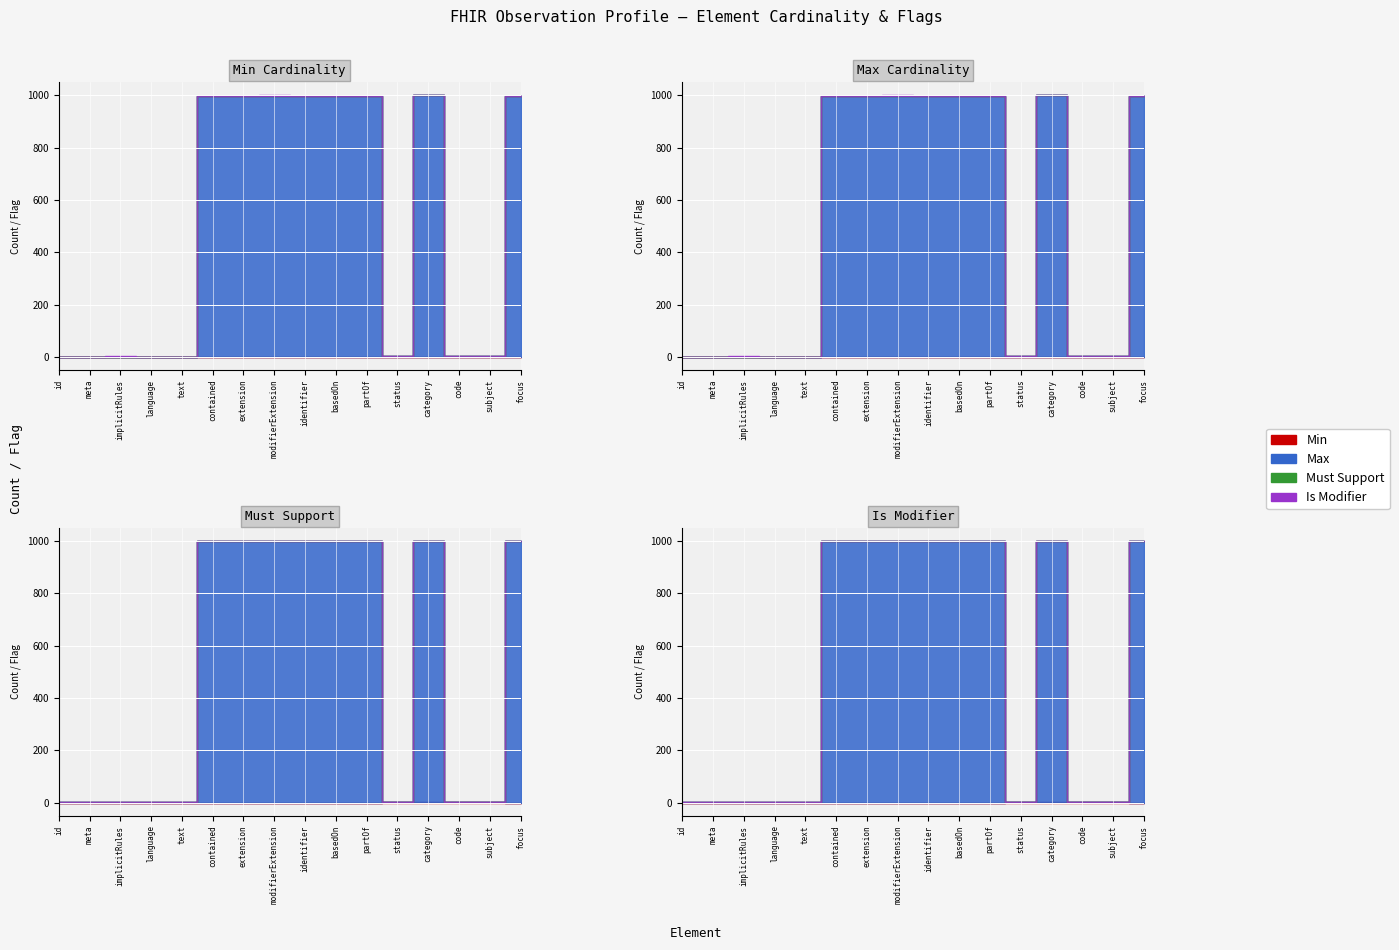

At which label is Min closest to 0?

Observation.id